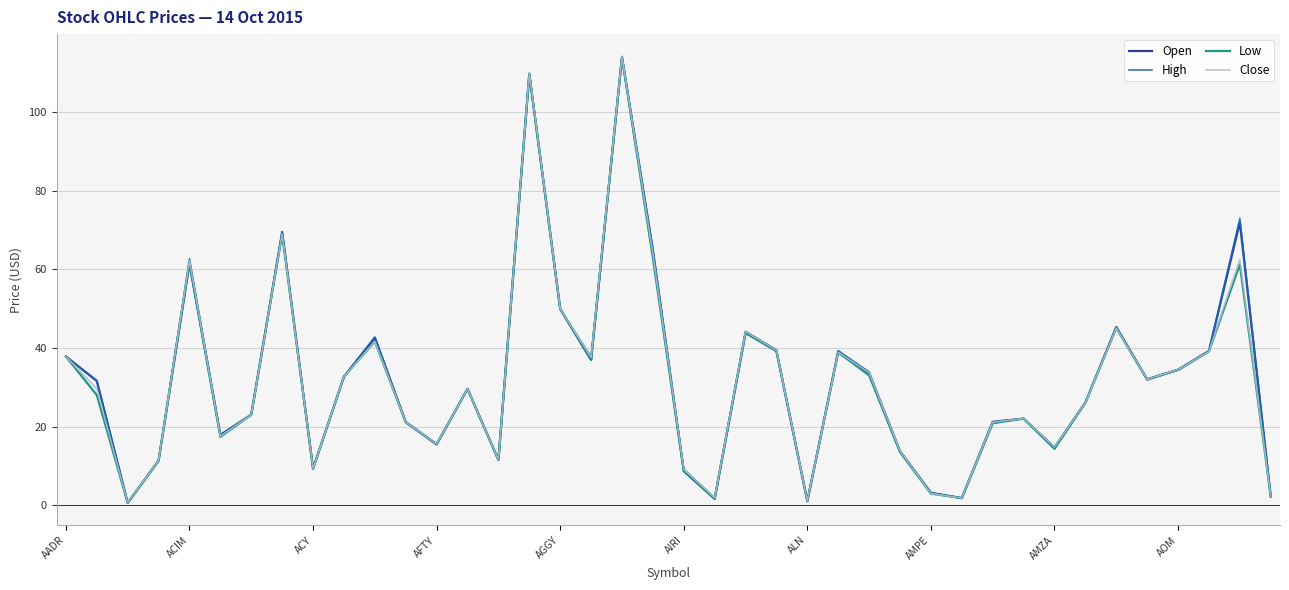

Does the chart display data point markers on the line(s)?

No